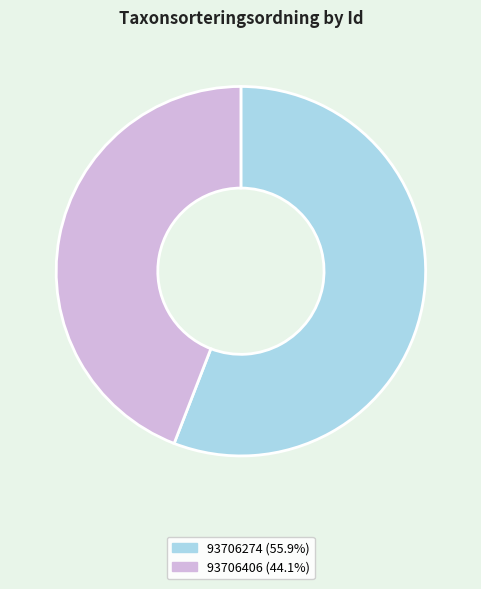

Do 93706406 (44.1%) and 93706274 (55.9%) together represent more than half of the pie?

Yes